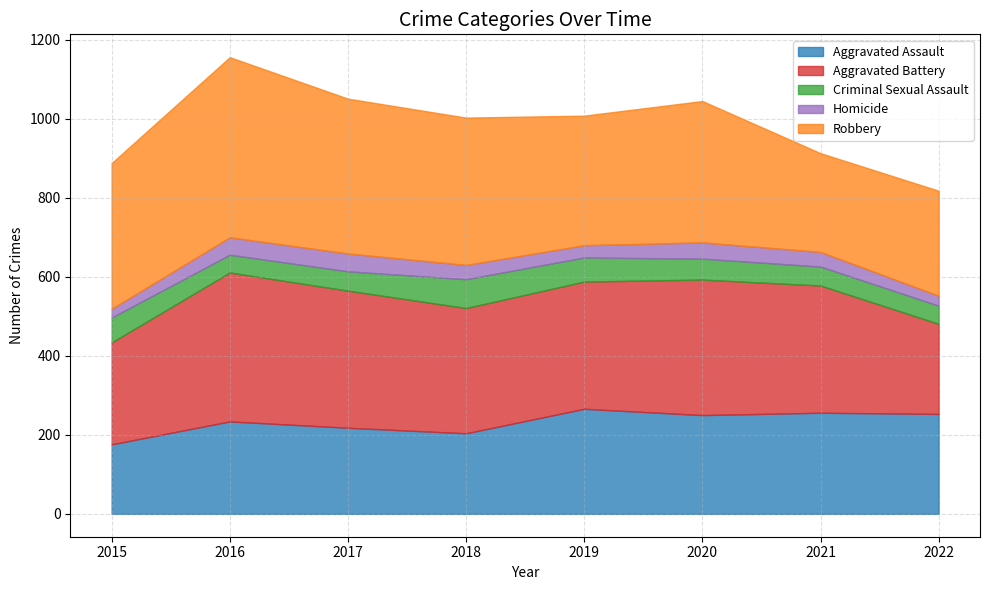

The Homicide series shows 37 at 2021. True or false?

True